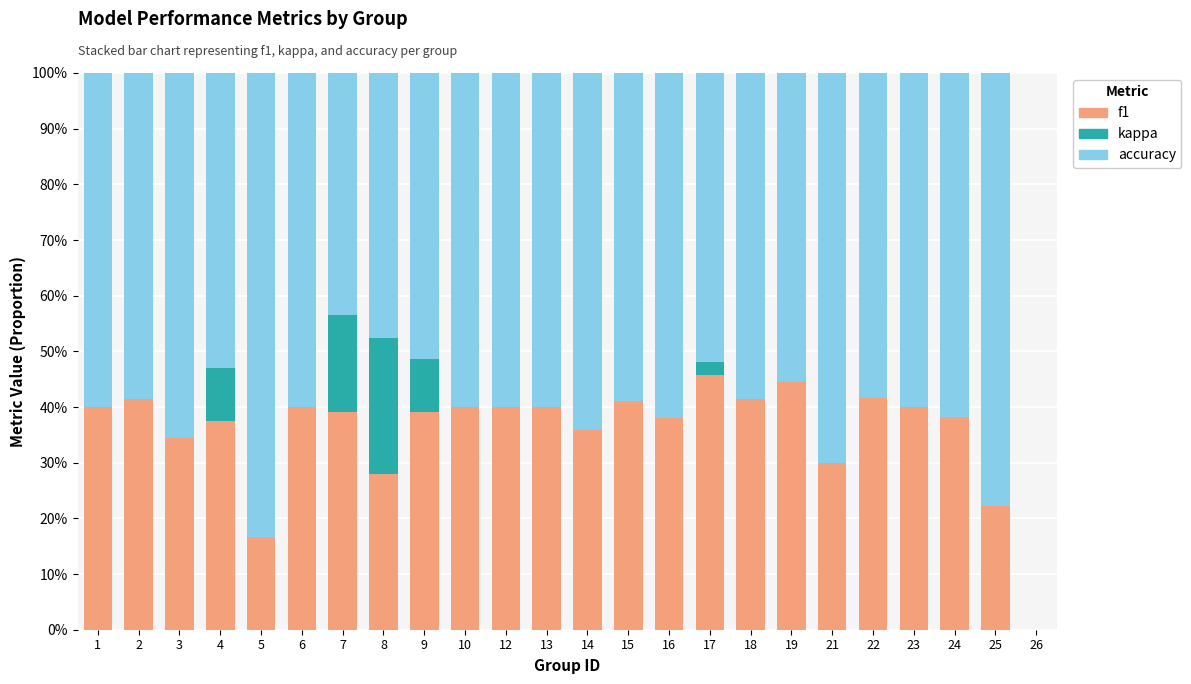

At which label does f1 first exceed 39?

1